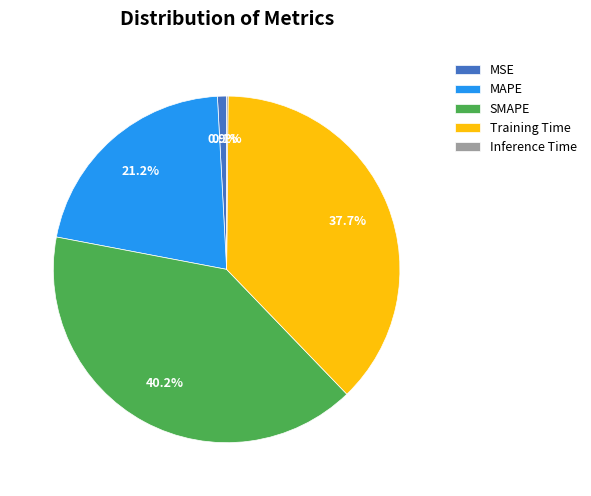

What is the largest slice in the pie chart?

SMAPE